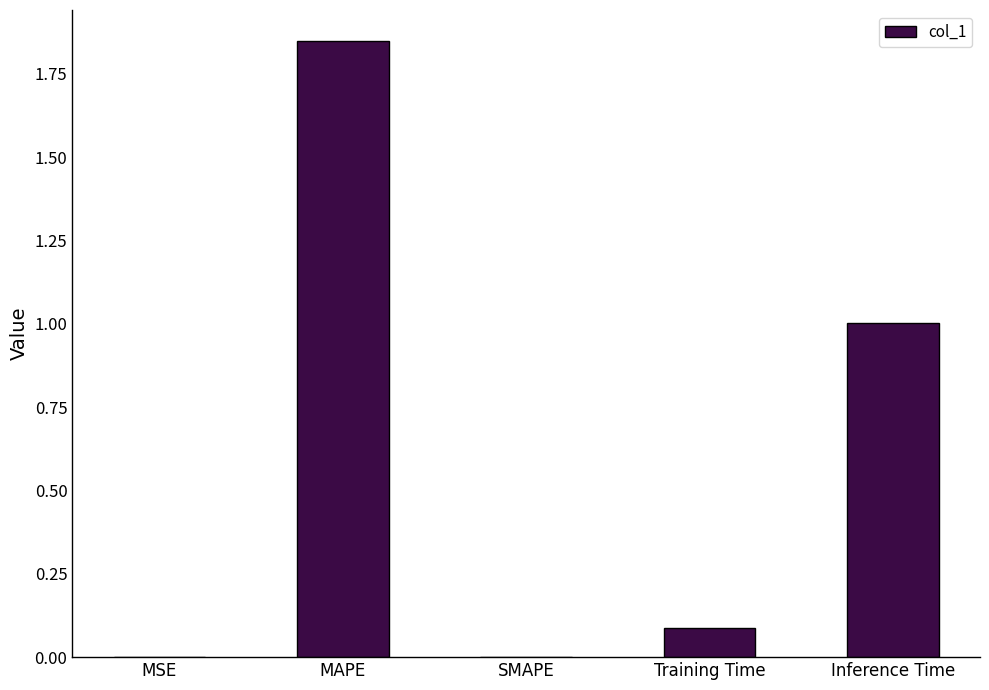

At which category does the chart reach its peak across all series?

MAPE